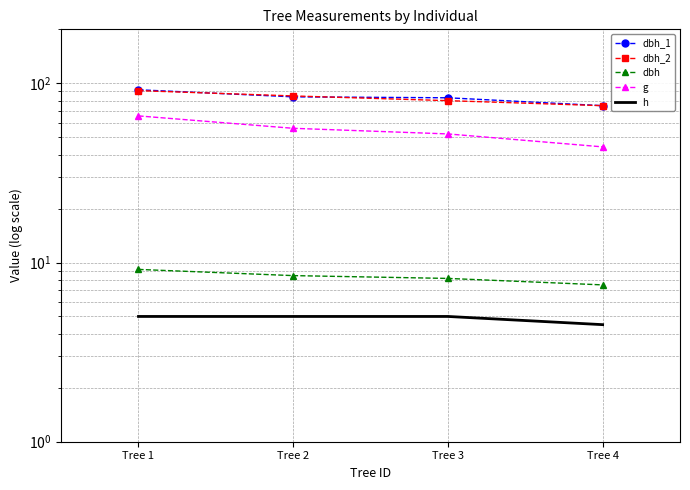

True or false: dbh has a value of 2.6 at Tree 3.

False